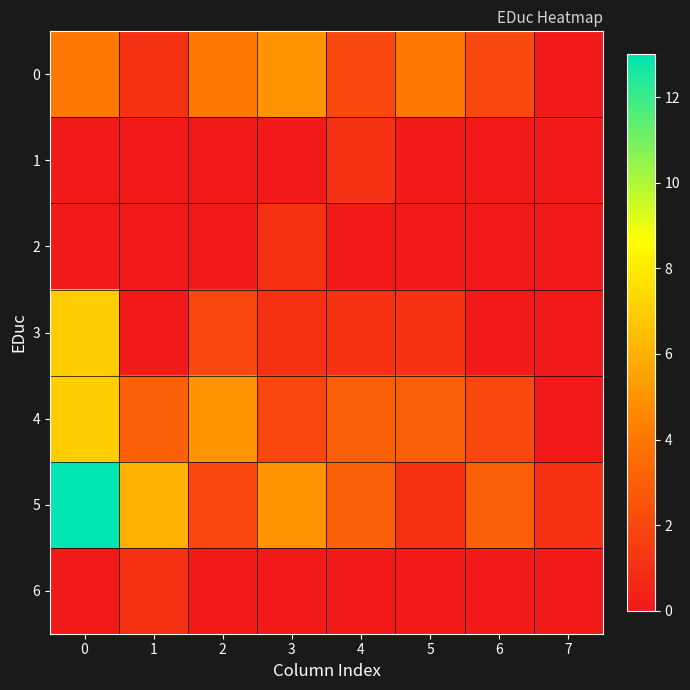

Reading right to left, list all the values displayed in this chart.

0: 7=0	6=2	5=4	4=2	3=5	2=4	1=1	0=4
1: 7=0	6=0	5=0	4=1	3=0	2=0	1=0	0=0
2: 7=0	6=0	5=0	4=0	3=1	2=0	1=0	0=0
3: 7=0	6=0	5=1	4=1	3=1	2=2	1=0	0=7
4: 7=0	6=2	5=3	4=3	3=2	2=5	1=3	0=7
5: 7=1	6=3	5=1	4=3	3=5	2=2	1=6	0=13
6: 7=0	6=0	5=0	4=0	3=0	2=0	1=1	0=0